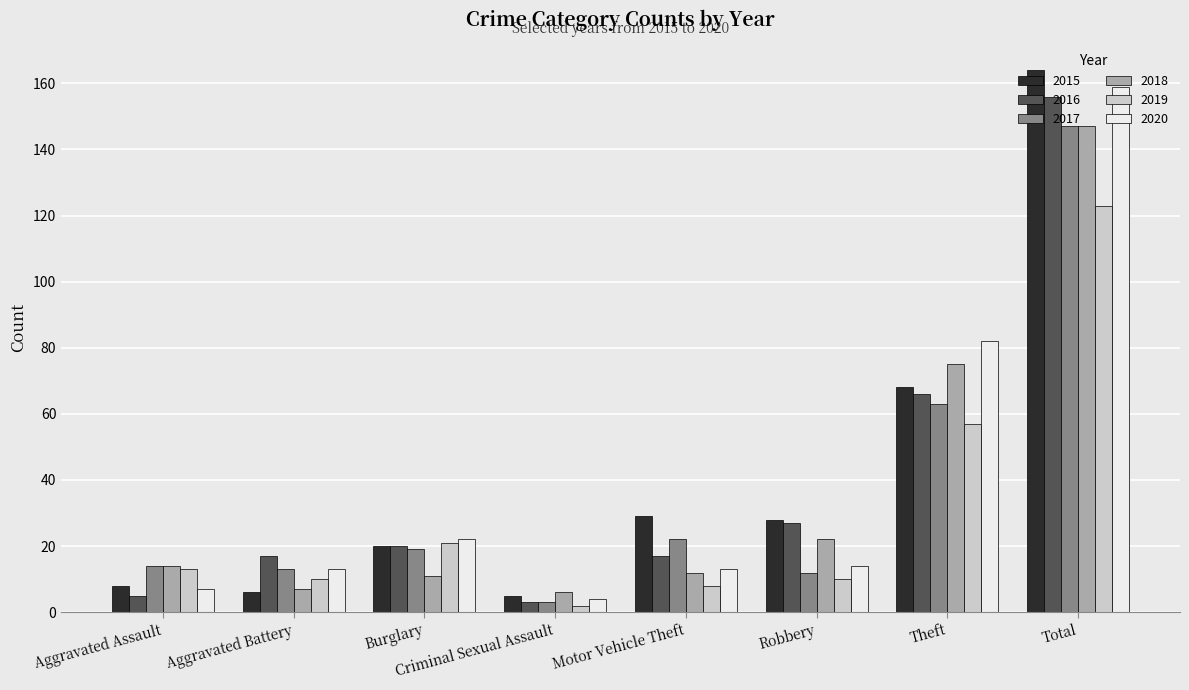

At which label is 2019 closest to 62?

Theft